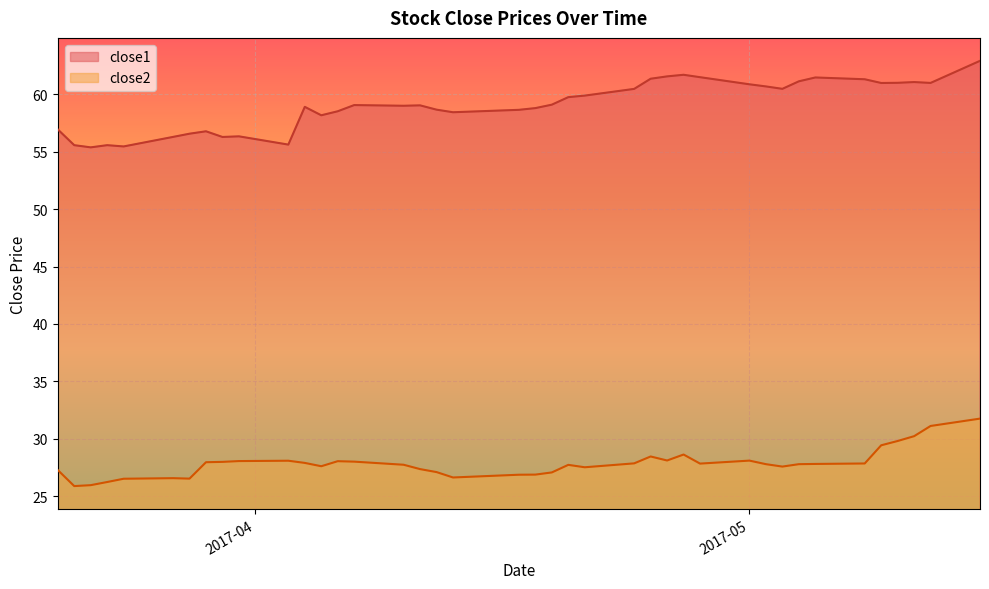

Which series has the largest range (max minus min)?

close1